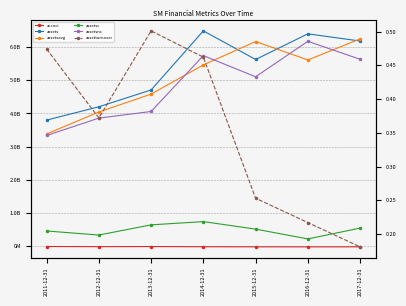

Which category has the lowest value across all series?

2016-12-31